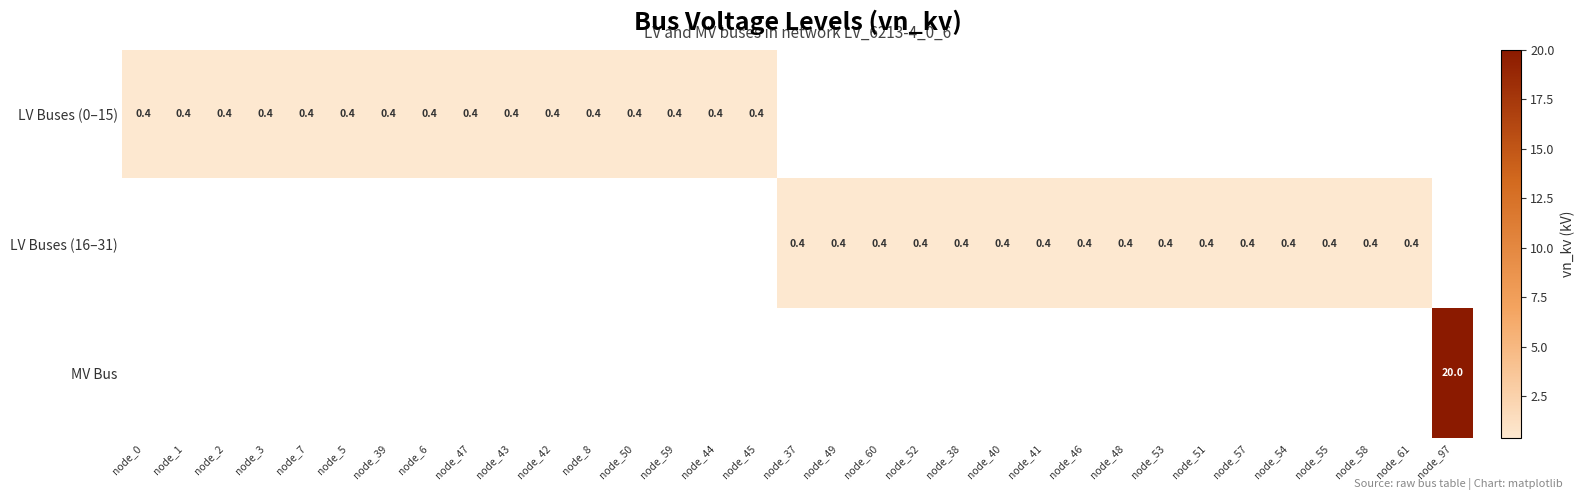

Which has a higher value, node_5 or node_57?

node_57